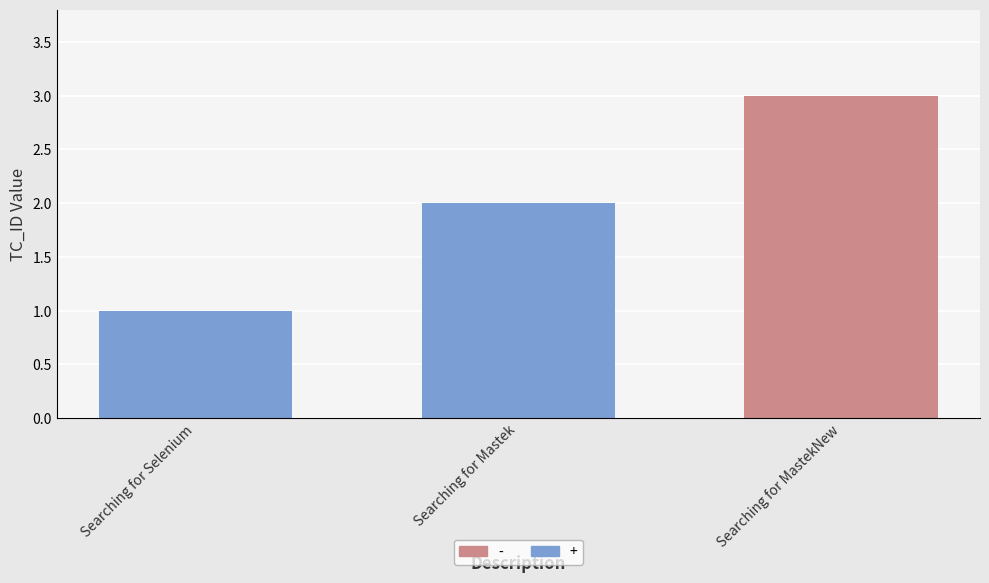

What is the change in value from Searching for Selenium to Searching for Mastek?

+1